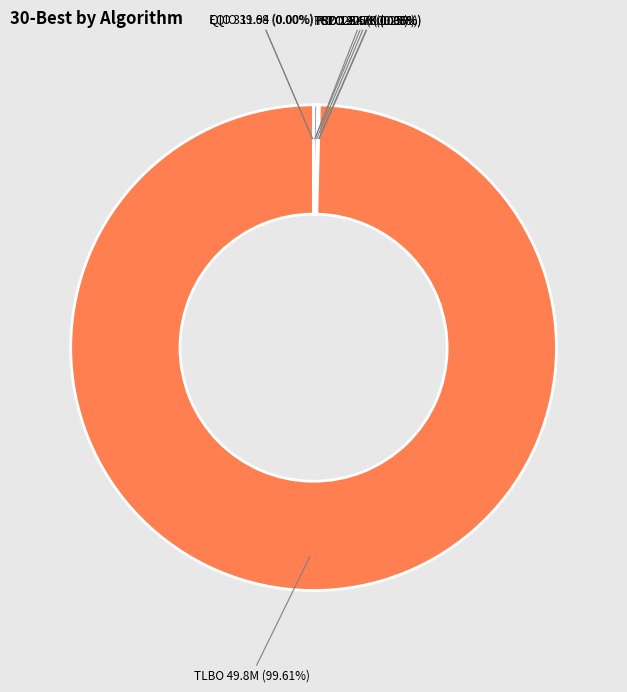

Is there a majority slice in this chart?

Yes